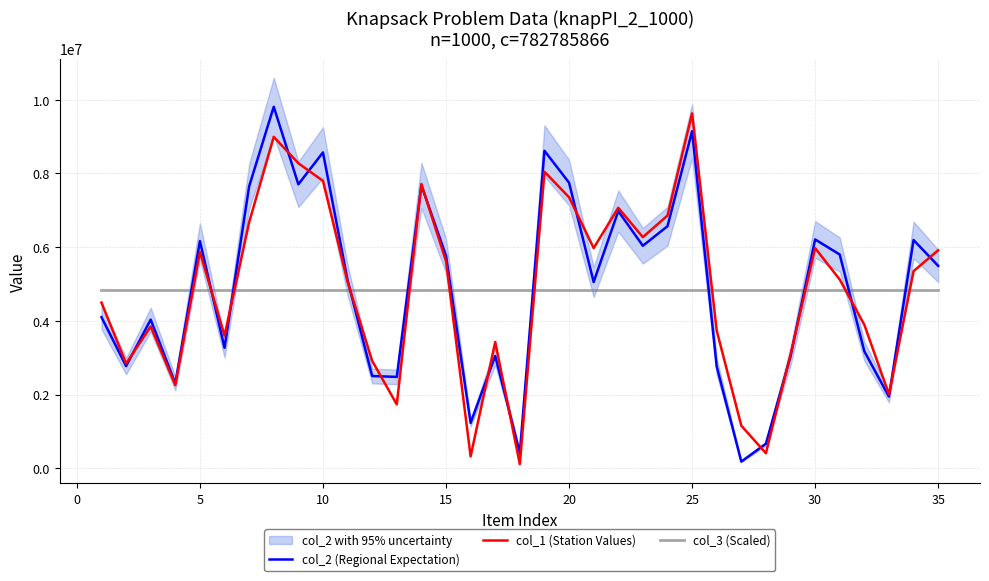

True or false: col_1 (Station Values) and col_3 (Scaled) intersect in this chart.

True